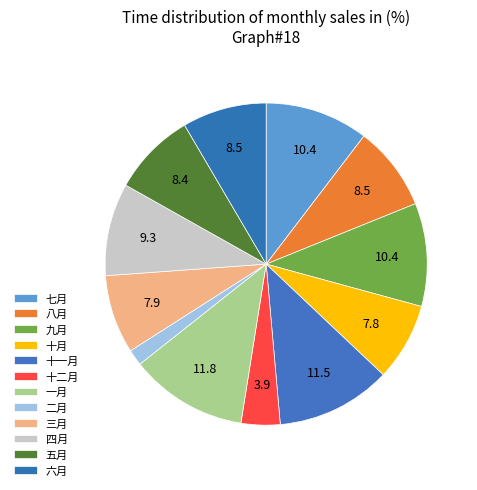

What portion of the pie excludes 三月?

92.1%